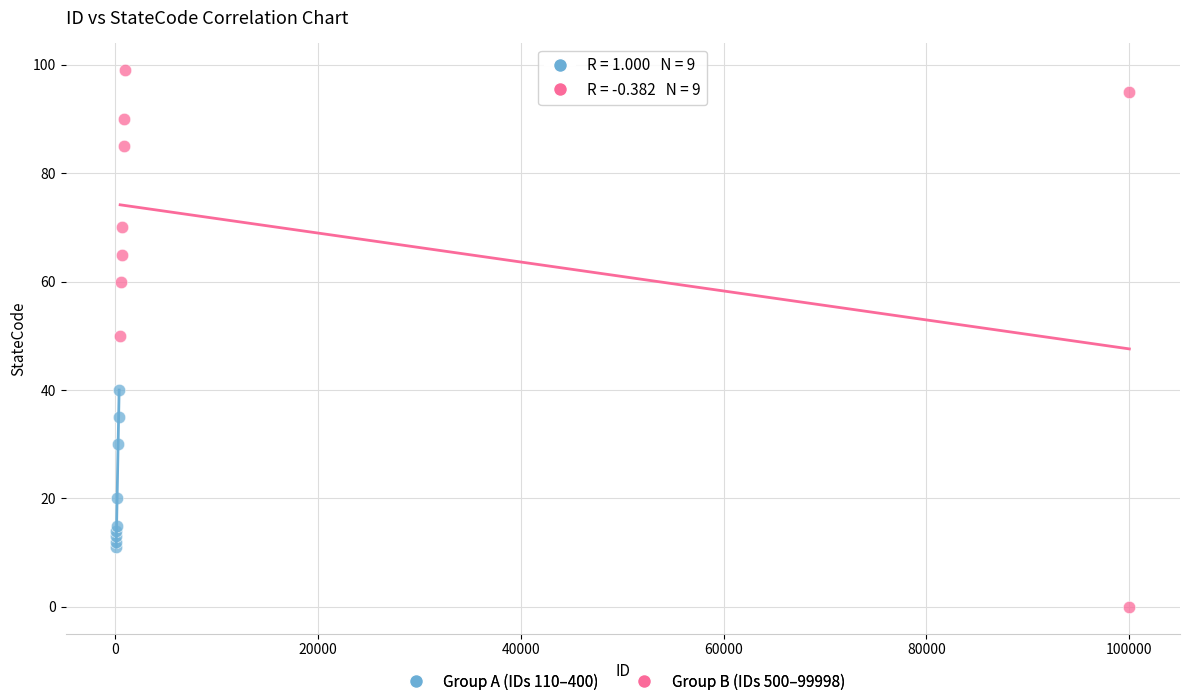

Which series has the widest spread of Y values?

Group B (IDs 500–99998)